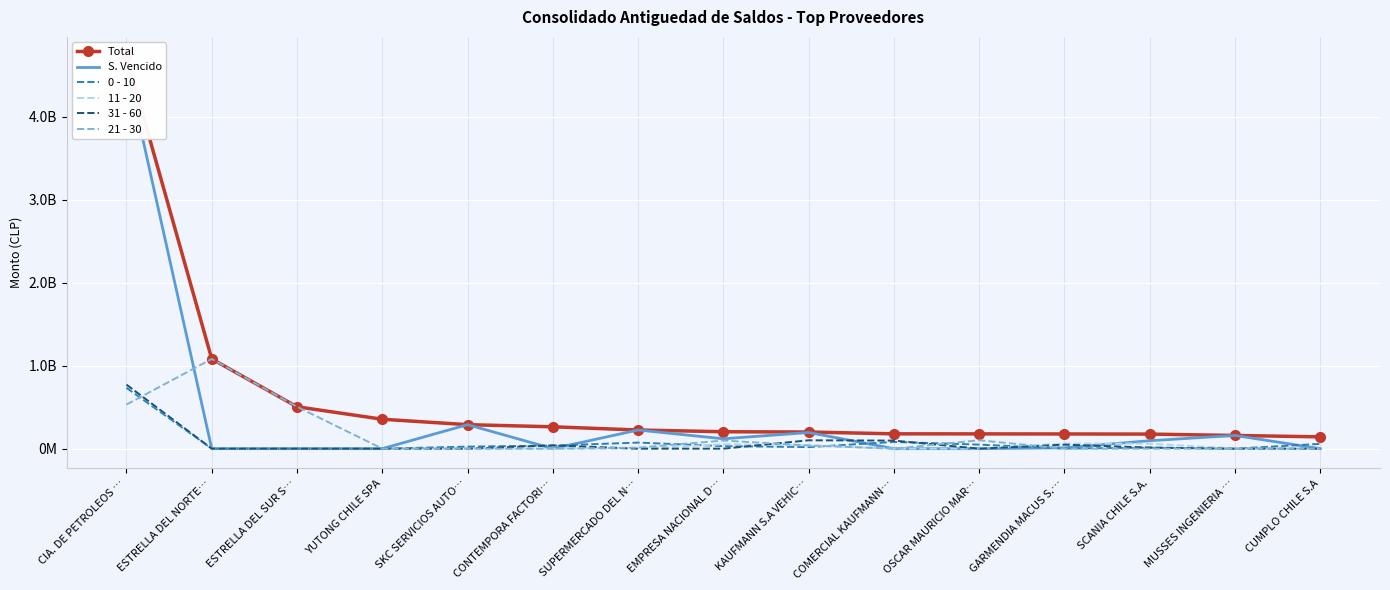

The value of 31 - 60 at ESTRELLA DEL SUR S… is 0. True or false?

True